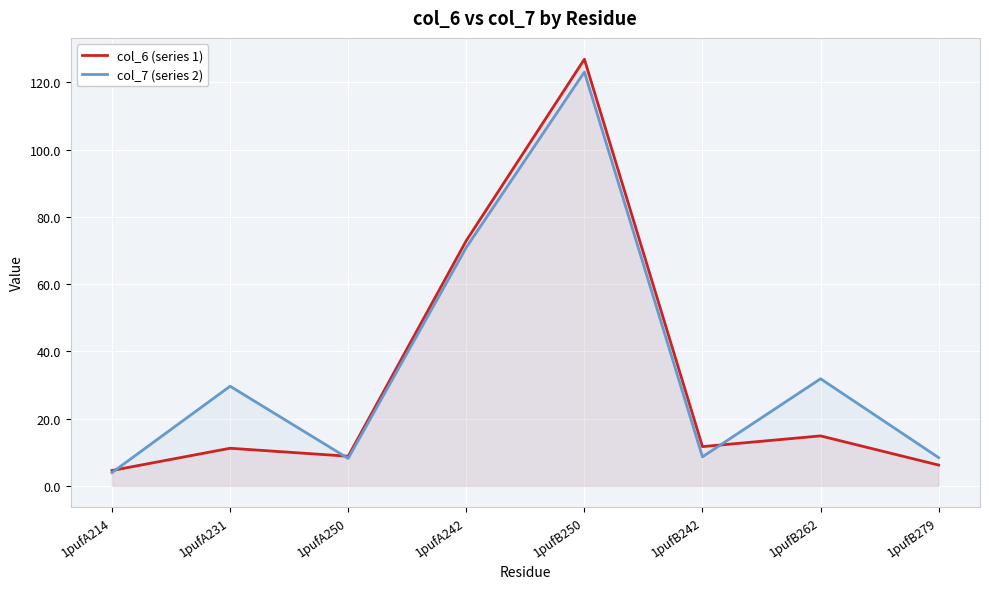

Rank the series by their average value, from highest to lowest.

col_7 (series 2), col_6 (series 1)